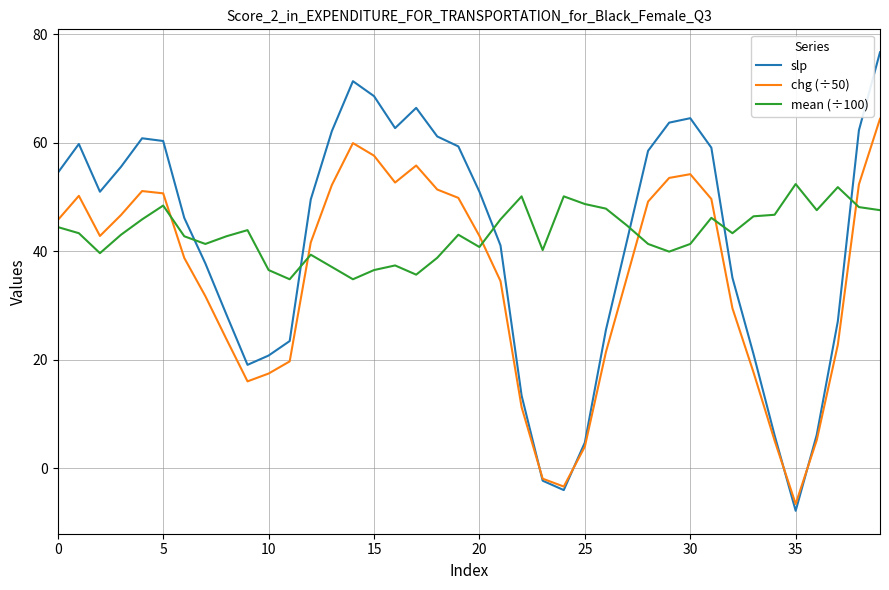

What is the highest value of the slp series?

76.6